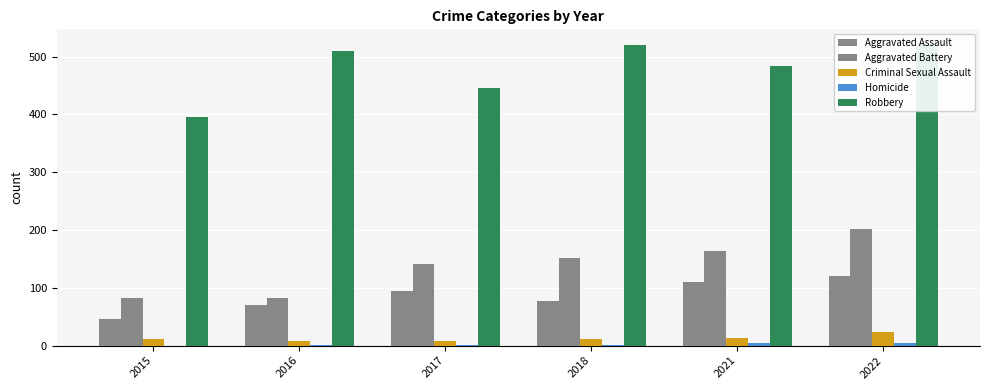

How many data points in Robbery are less than 510?

3